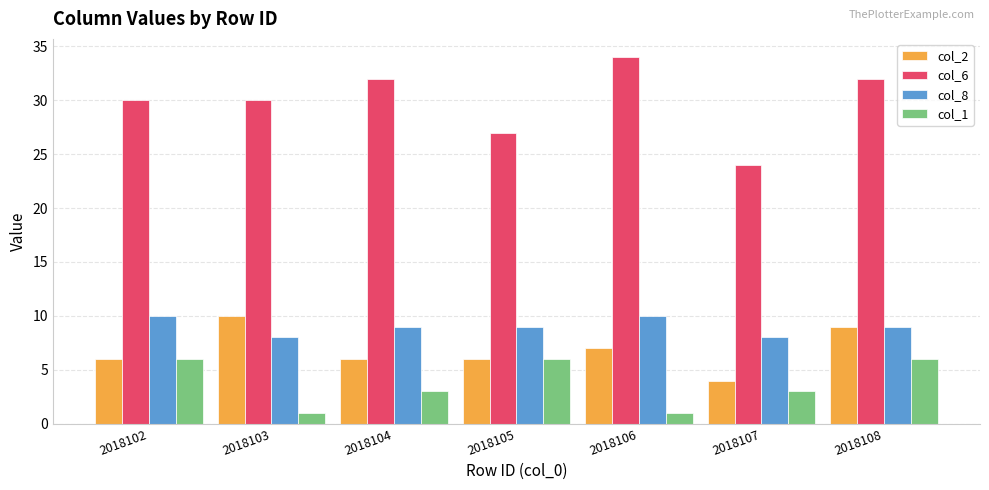

What is the value of the col_2 bar at the 3rd from the left?

6